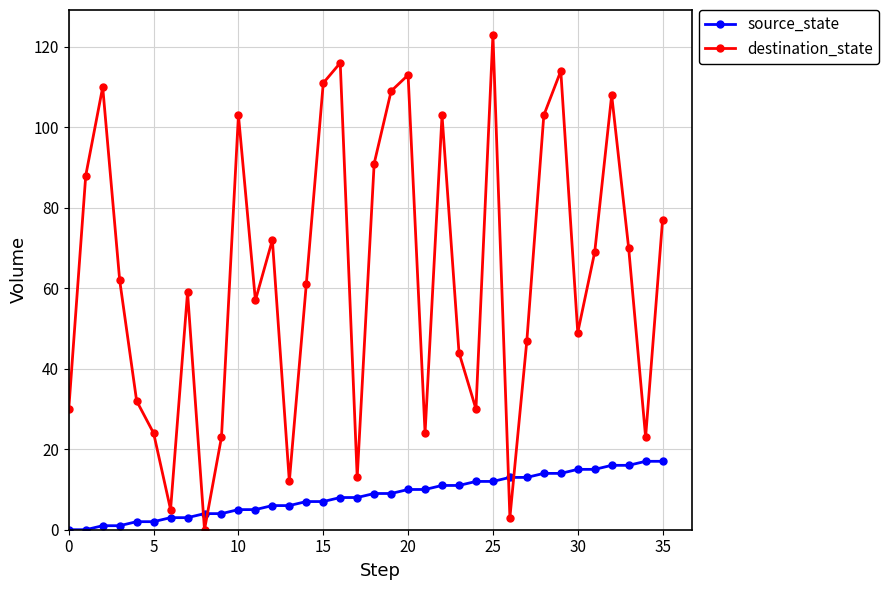

Is this an area chart (filled region under the line)?

No